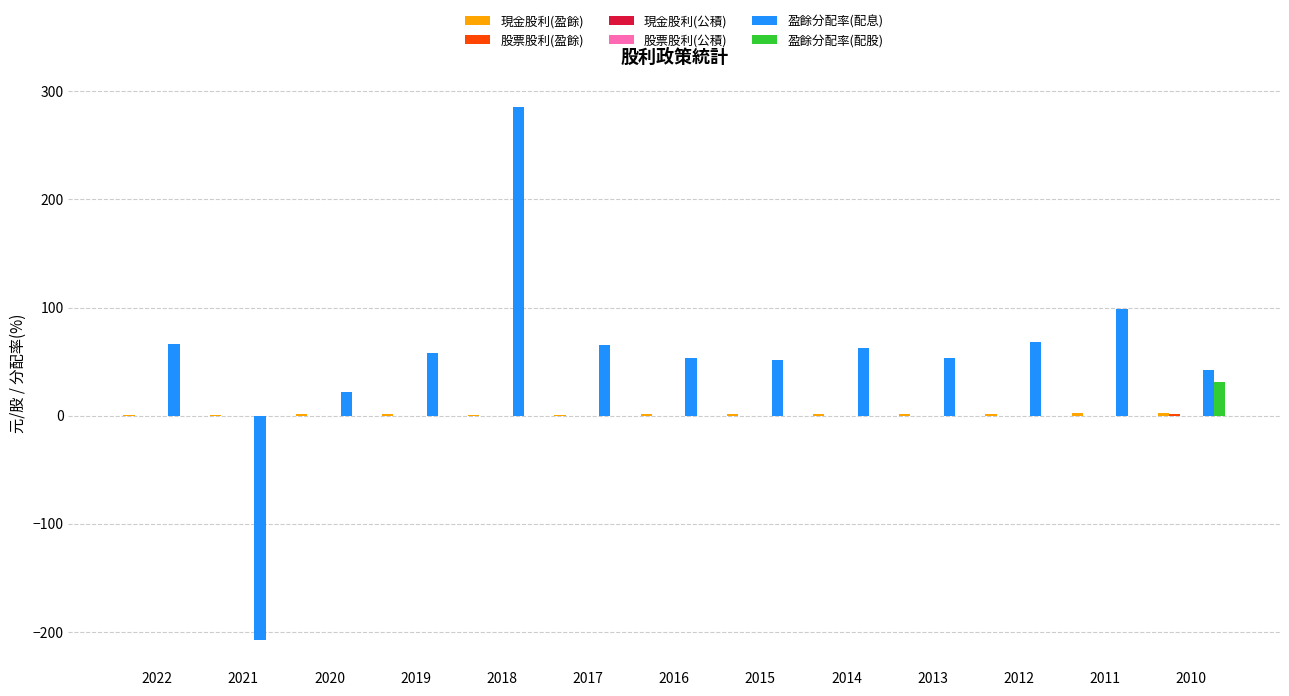

What are all the series names shown in the legend?

現金股利(盈餘), 股票股利(盈餘), 現金股利(公積), 股票股利(公積), 盈餘分配率(配息), 盈餘分配率(配股)